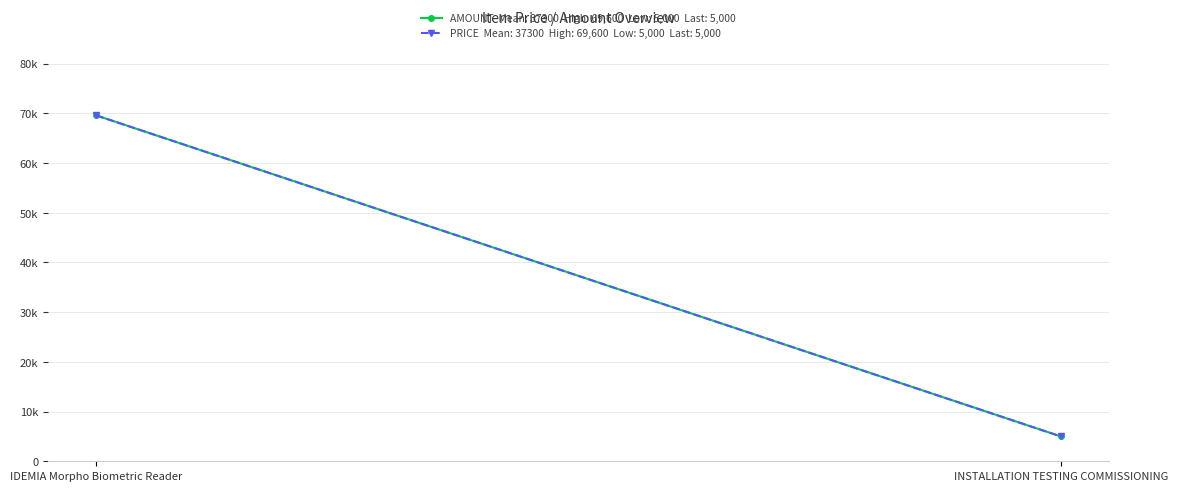

Which series has the largest total across all categories?

AMOUNT